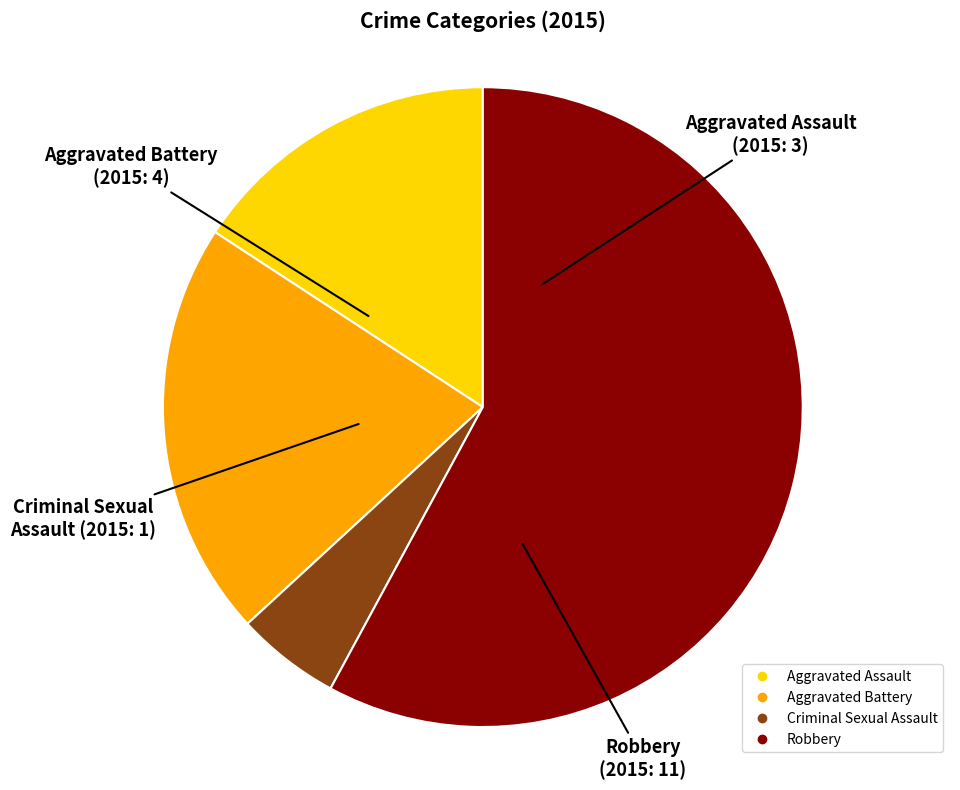

Rank the categories by value from lowest to highest.

Criminal Sexual Assault, Aggravated Assault, Aggravated Battery, Robbery